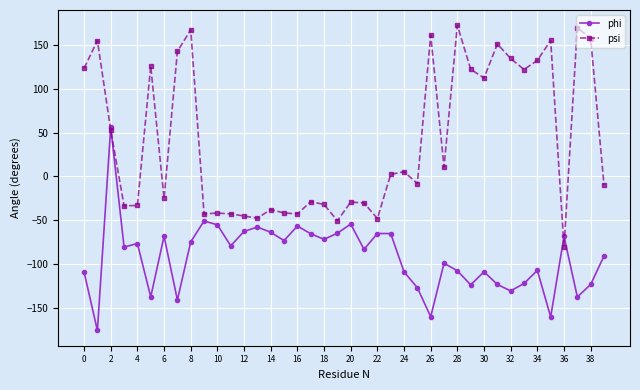

What is the value of the psi point at the 14th from the left?

-47.5